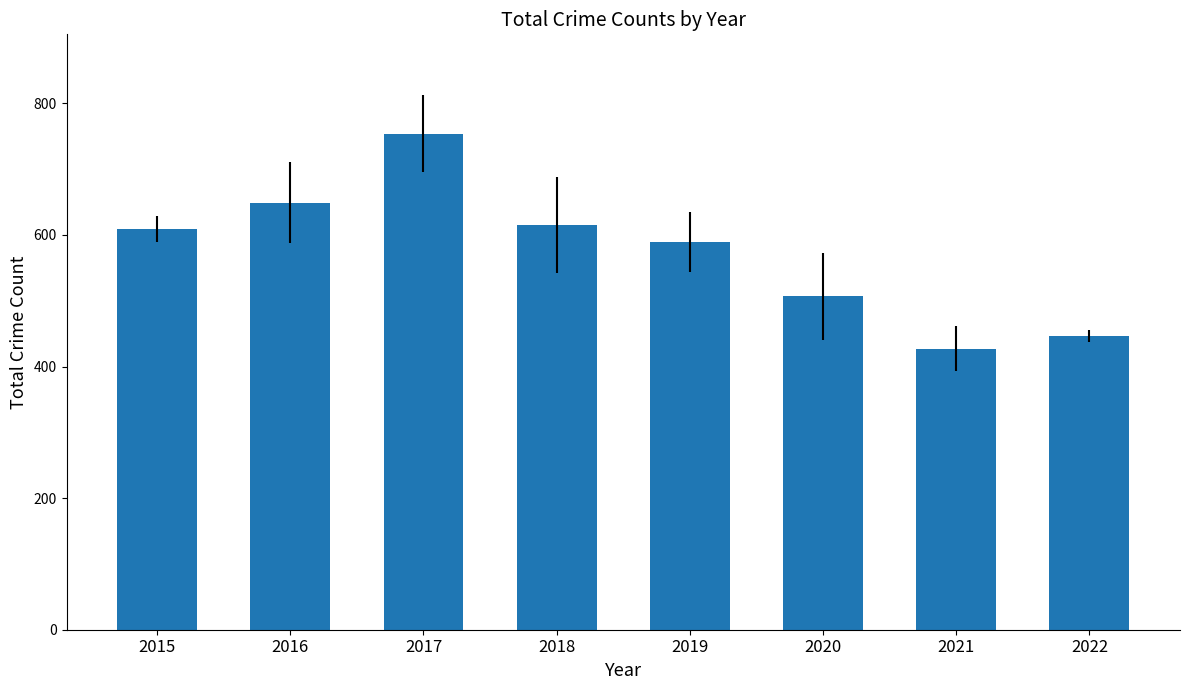

Reading left to right, what are all the values shown in this chart?

609	649	754	615	589	507	427	446